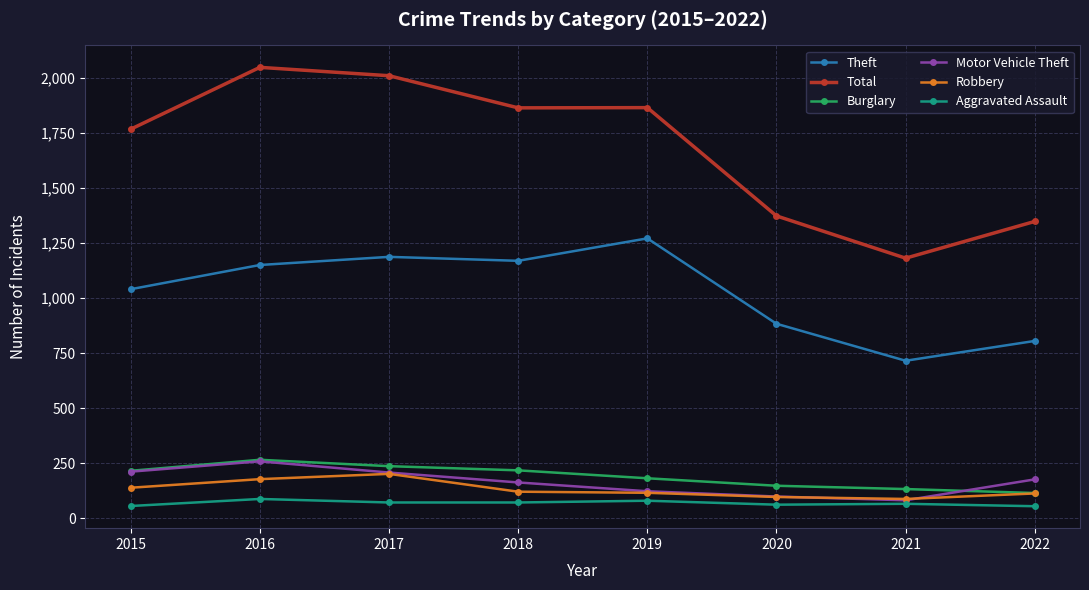

At how many categories does at least one series exceed 770?

8